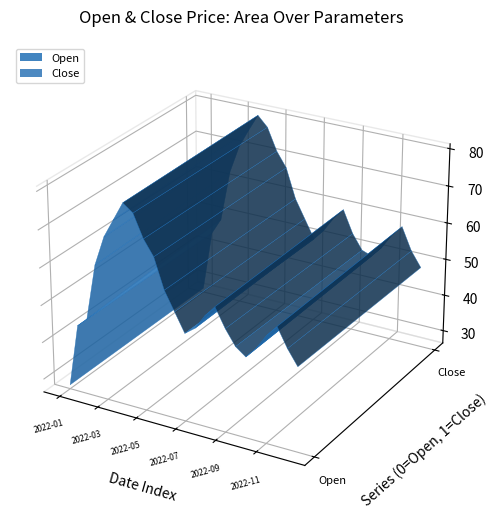

Reading left to right, transcribe all the data shown in this chart.

Open: 2022-01-01=27.6	2022-01-15=44.5	2022-02-01=47.0	2022-02-15=62.0	2022-03-01=70.0	2022-03-15=75.0	2022-04-01=80.0	2022-04-15=78.0	2022-05-01=72.0	2022-05-15=68.0	2022-06-01=60.0	2022-06-15=55.0	2022-07-01=50.0	2022-07-15=52.0	2022-08-01=56.0	2022-08-15=59.0	2022-09-01=54.0	2022-09-15=50.0	2022-10-01=48.0	2022-10-15=51.0	2022-11-01=55.0	2022-11-15=58.0	2022-12-01=53.0	2022-12-15=49.0
Close: 2022-01-01=27.6	2022-01-15=44.3	2022-02-01=48.8	2022-02-15=62.9	2022-03-01=70.5	2022-03-15=75.5	2022-04-01=80.2	2022-04-15=77.5	2022-05-01=71.5	2022-05-15=67.5	2022-06-01=59.5	2022-06-15=54.5	2022-07-01=49.5	2022-07-15=52.5	2022-08-01=56.5	2022-08-15=59.5	2022-09-01=53.5	2022-09-15=49.5	2022-10-01=48.5	2022-10-15=51.5	2022-11-01=55.5	2022-11-15=58.5	2022-12-01=52.5	2022-12-15=48.5